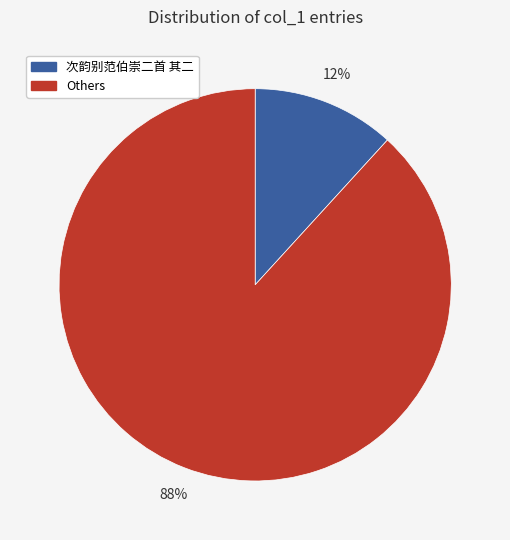

Does any single category account for the majority?

Yes